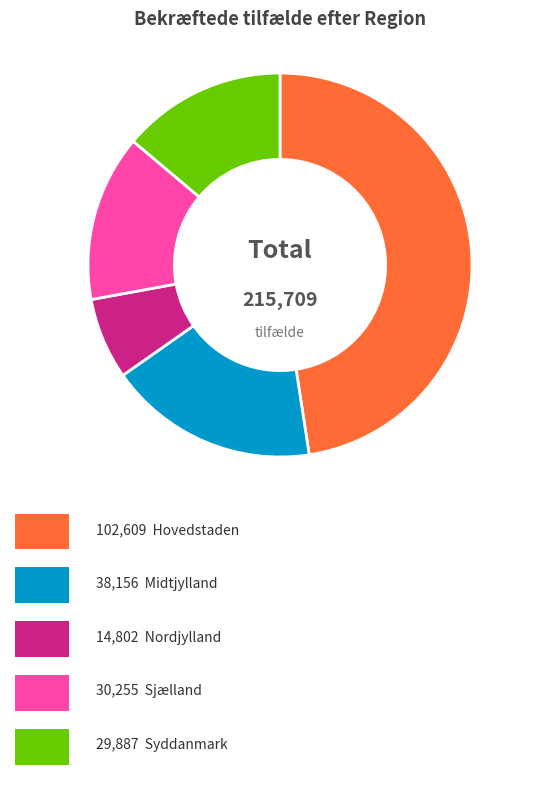

Is there any slice that represents more than half of the pie?

No